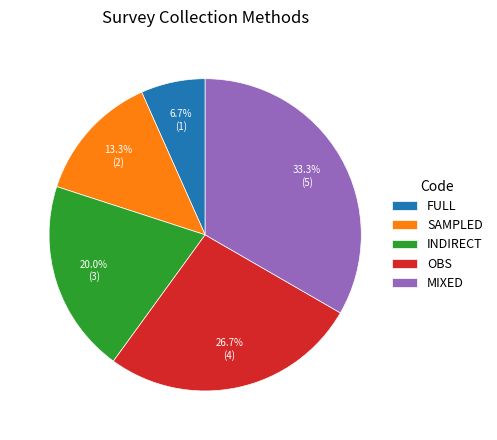

Combined, do INDIRECT and OBS account for over 50%?

No